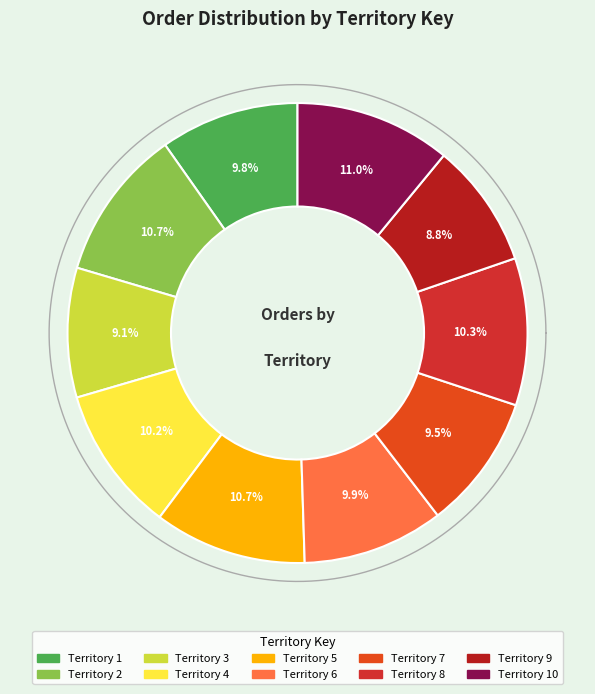

What is the change in value from 6 to 8?

+12